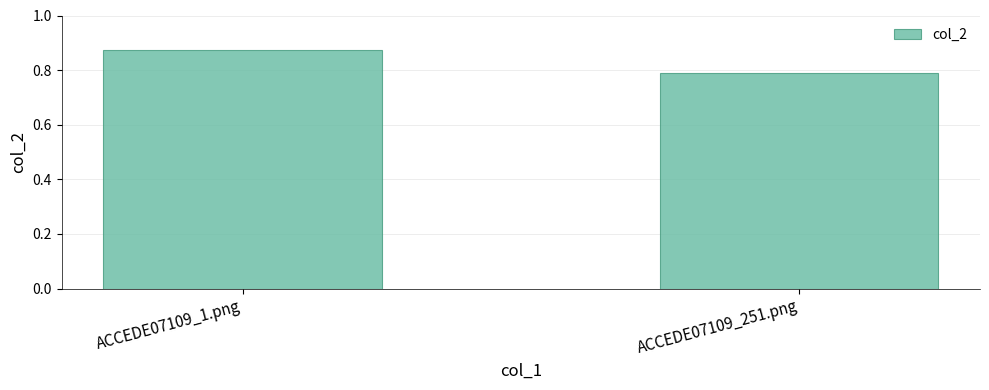

How many bars are there in total?

2